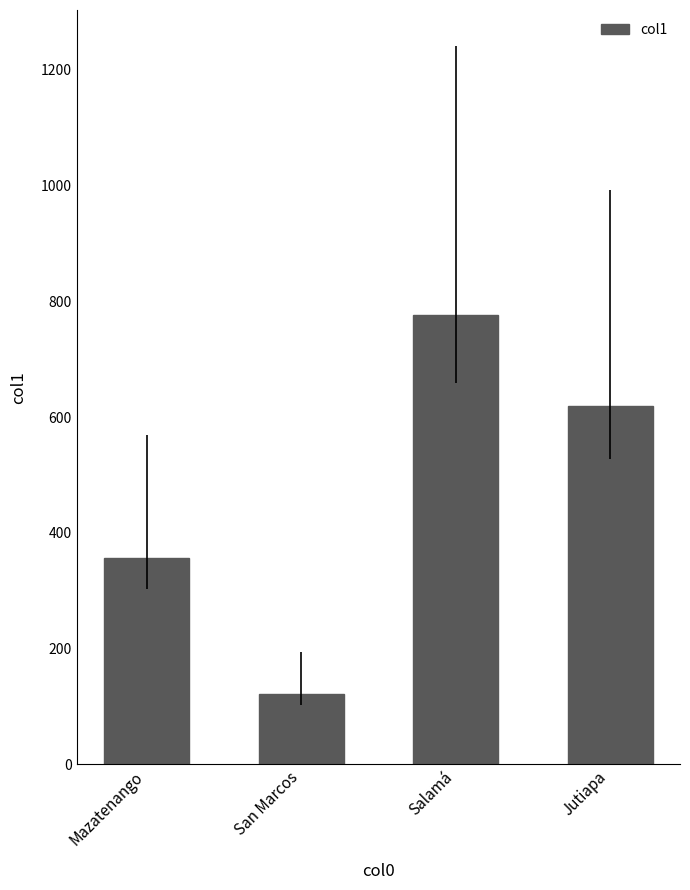

What is the label of the 4th bar from the right?

Mazatenango